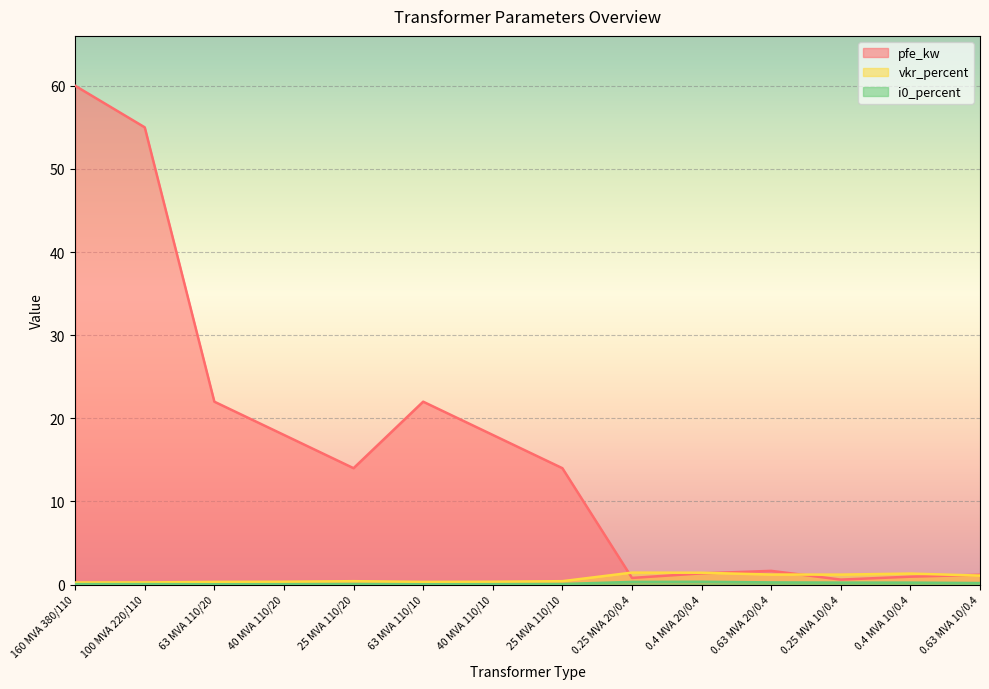

What is the label of the 8th point from the left?

25 MVA 110/10